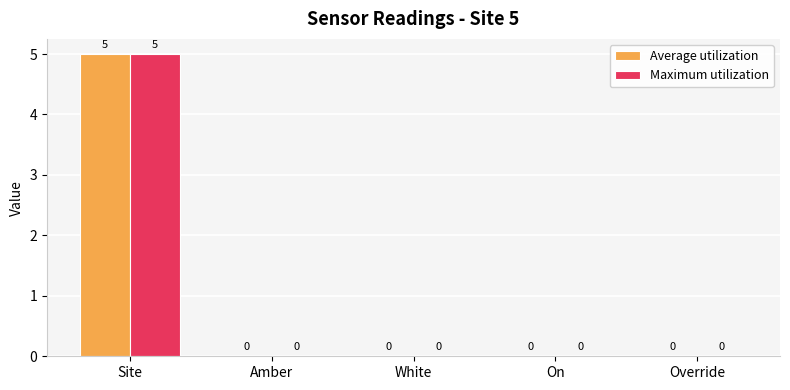

At which category is the sum across all series the highest?

Site